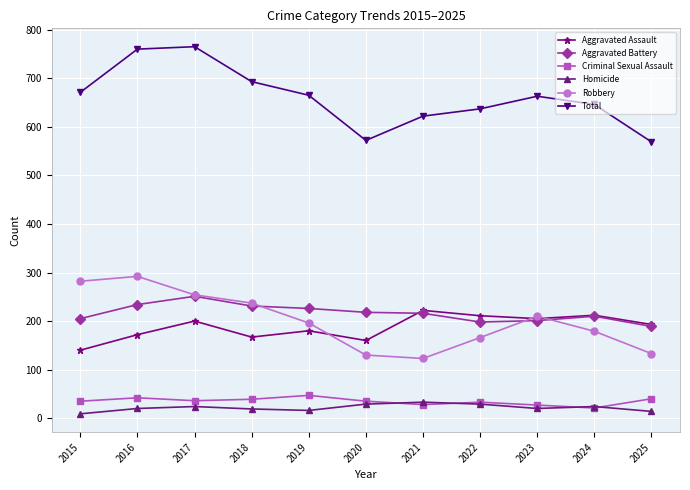

True or false: Total has a value of 259 at 2019.

False